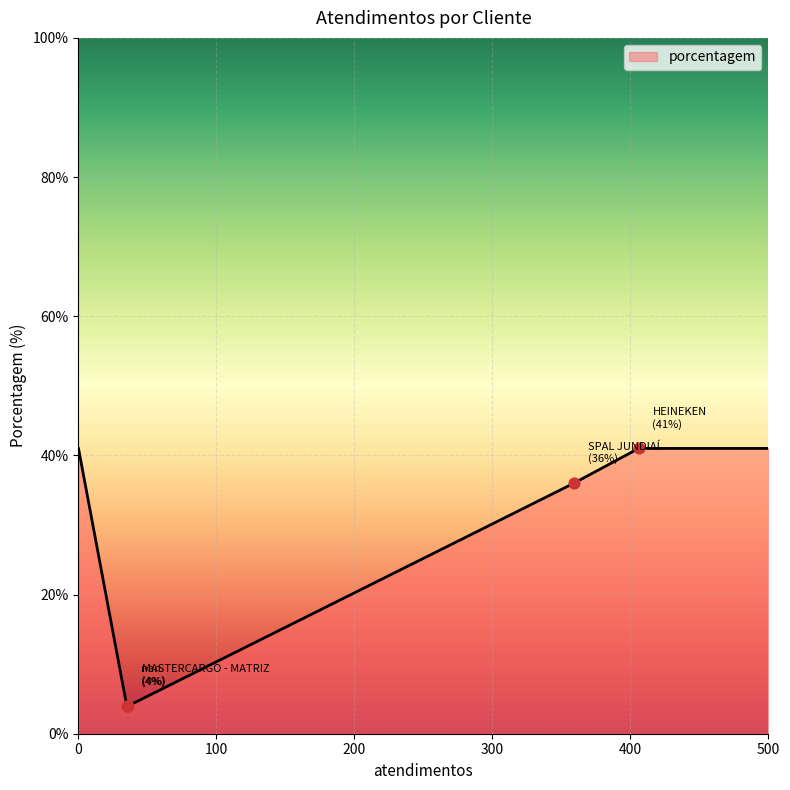

What is the average value?

28